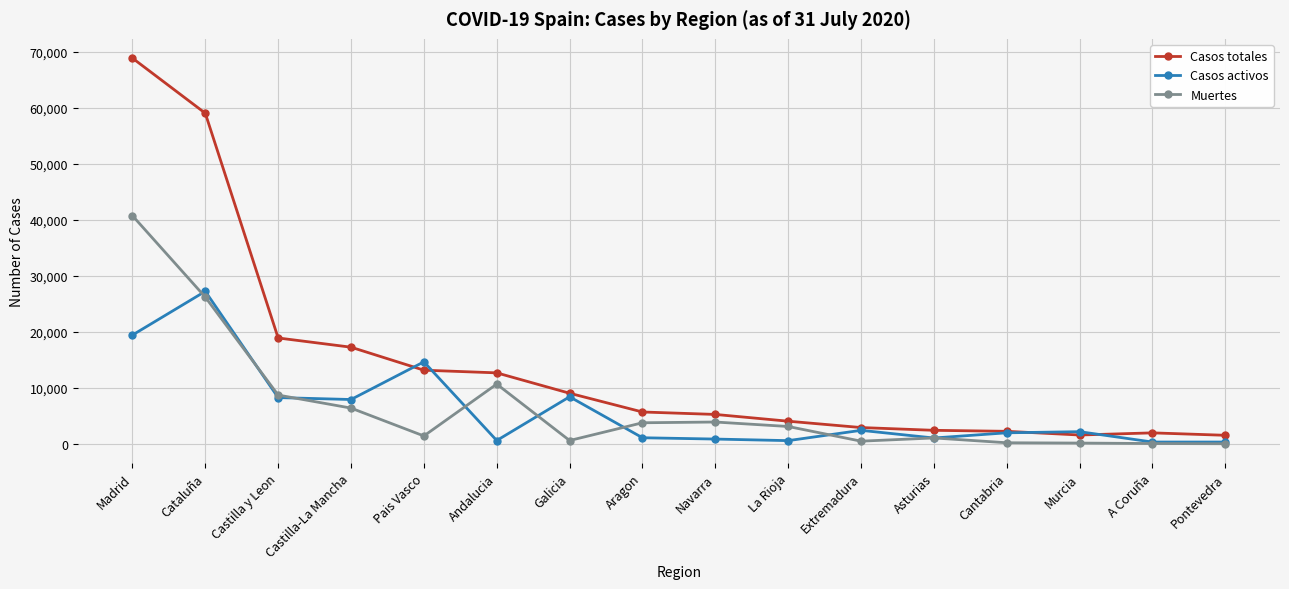

Where is Casos totales nearest to the value 35194?

Castilla y Leon